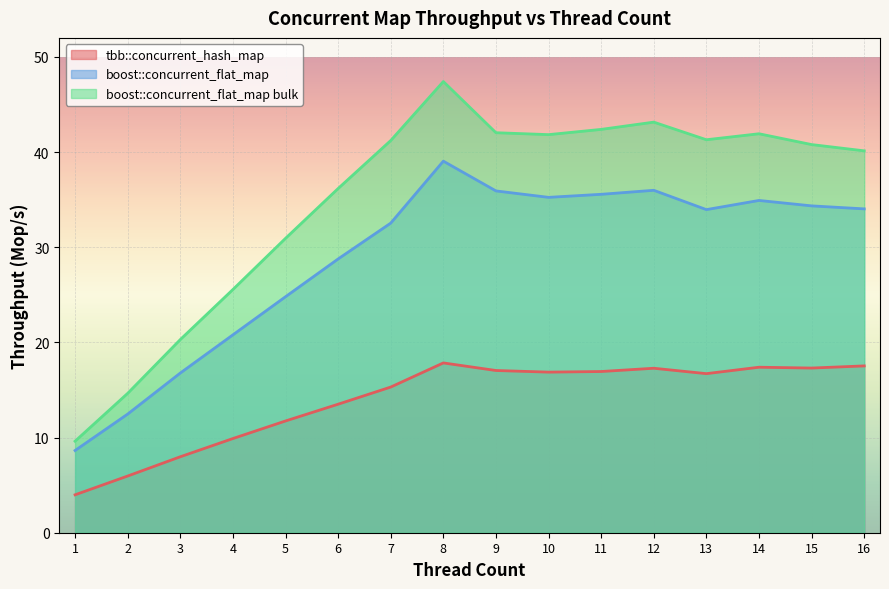

What is the difference between the maximum and second lowest values in the tbb::concurrent_hash_map series?

11.9